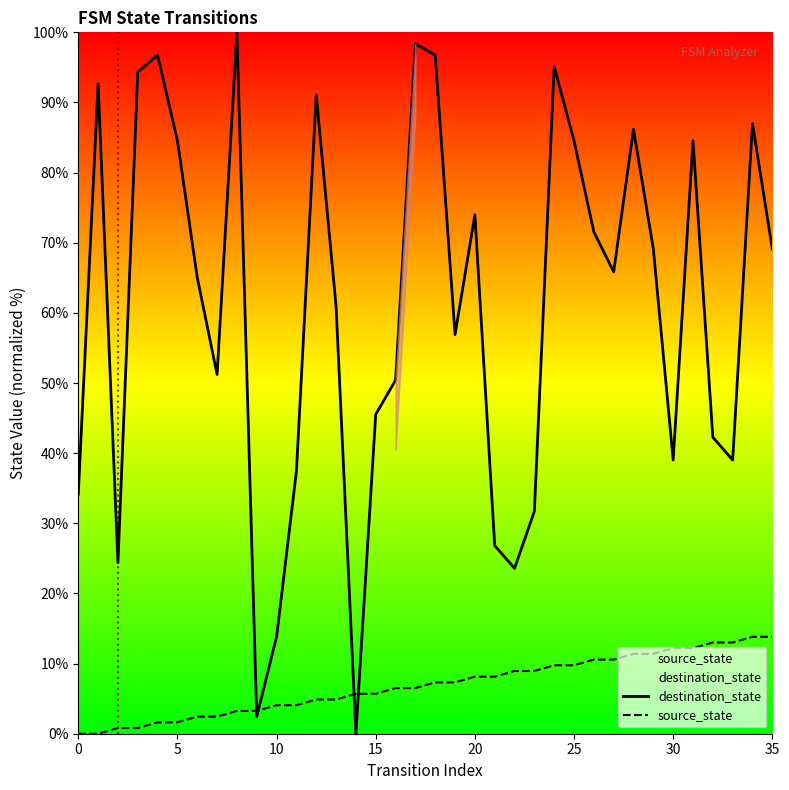

True or false: destination_state has a value of 121.4 at 25.

False